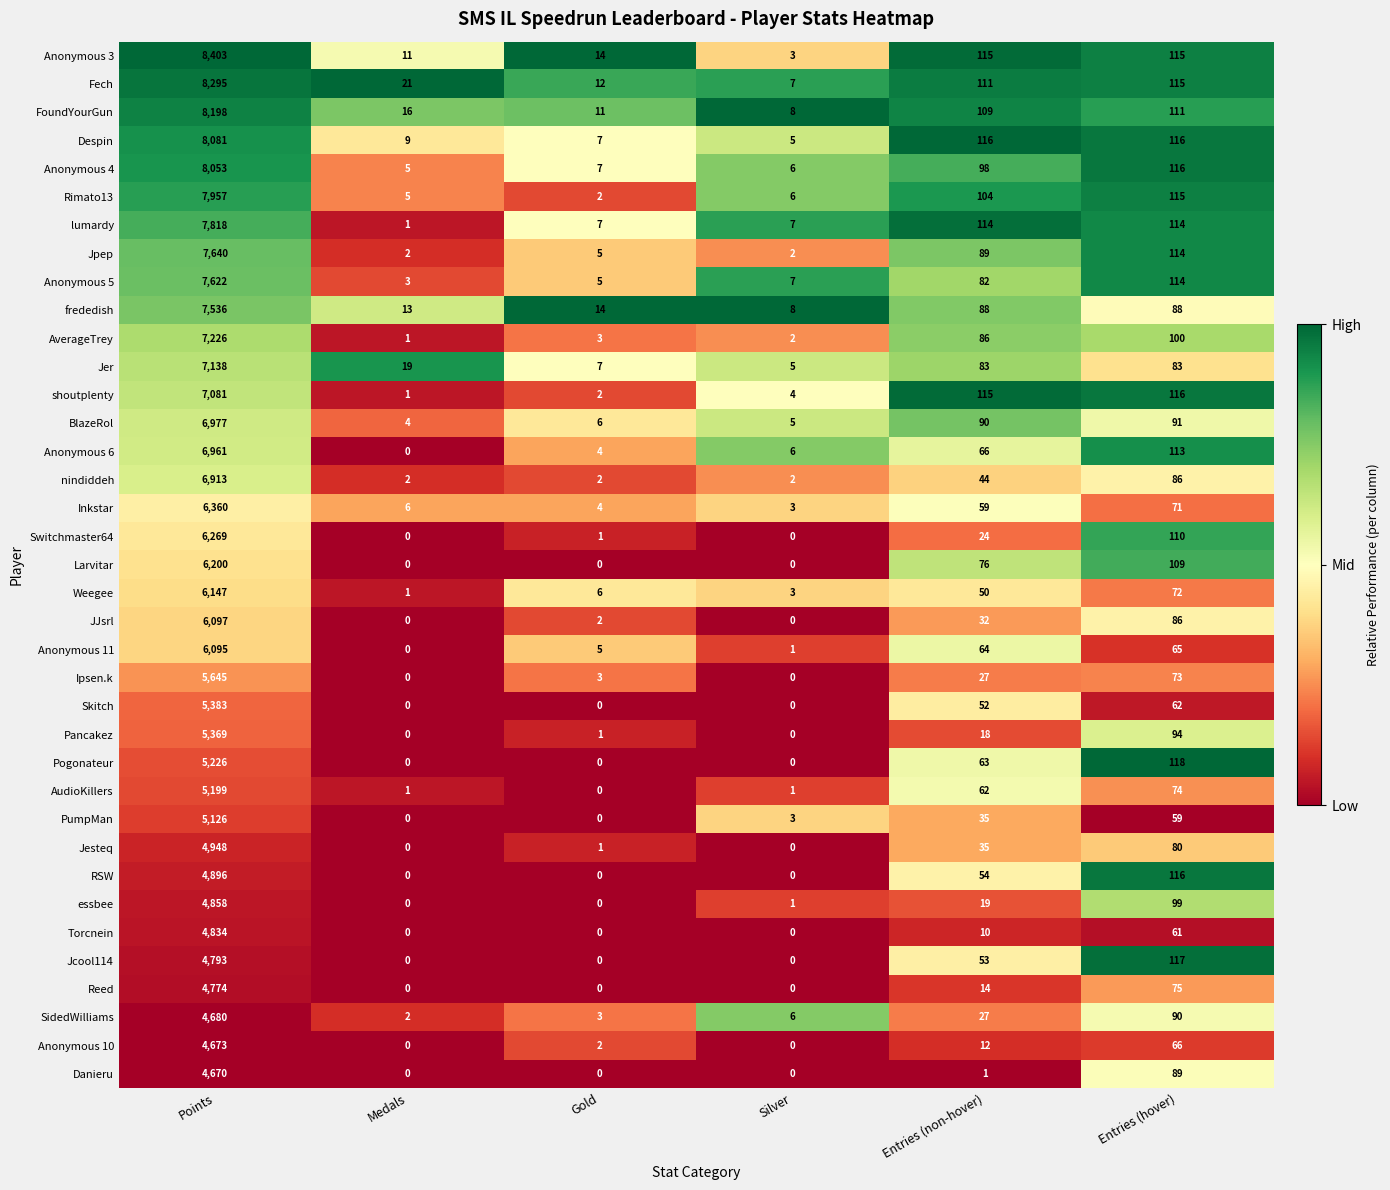

At which category is the sum across all series the highest?

Points